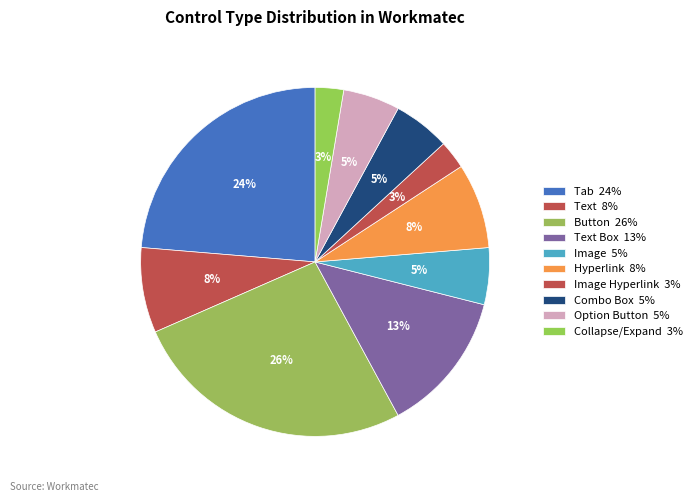

Rank the categories by value from lowest to highest.

Image Hyperlink, Collapse/Expand, Image, Combo Box, Option Button, Text, Hyperlink, Text Box, Tab, Button